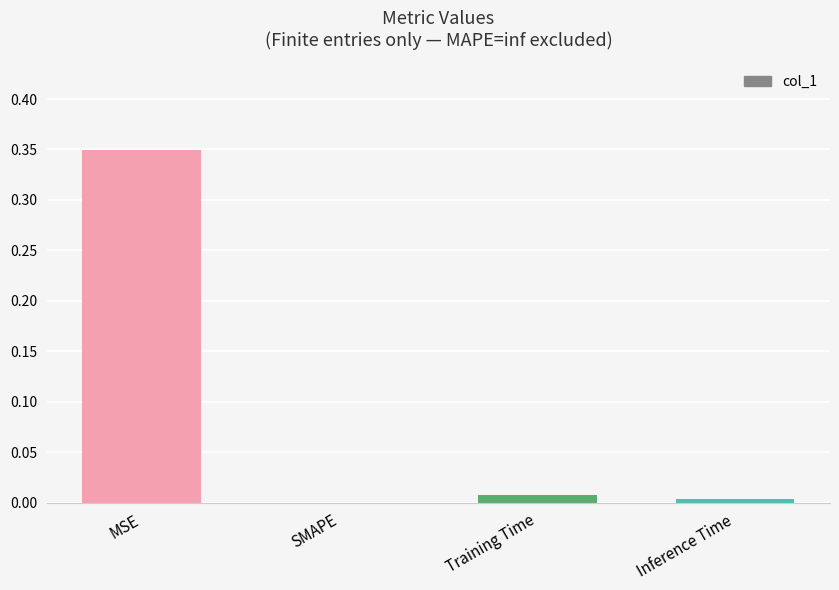

True or false: the data shows 0.0 at Inference Time.

True